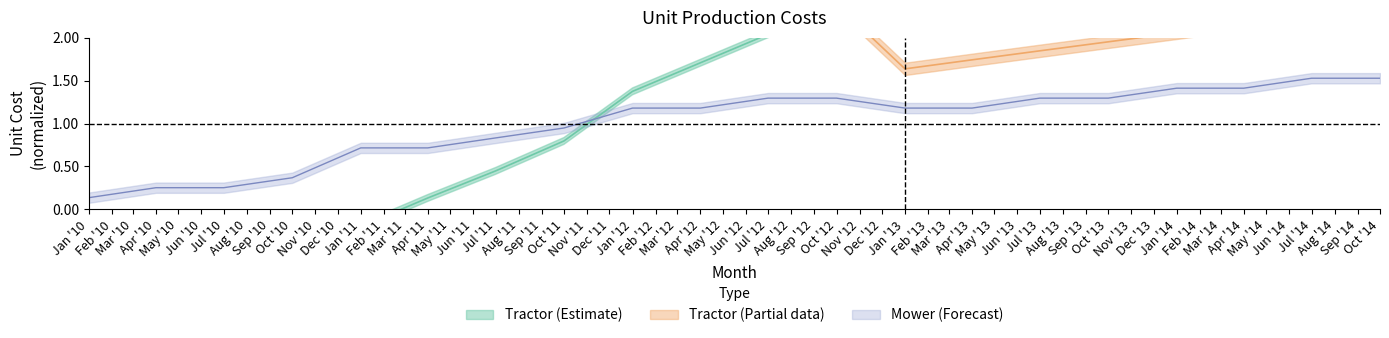

The value at Apr '14 is 0.8. True or false?

False